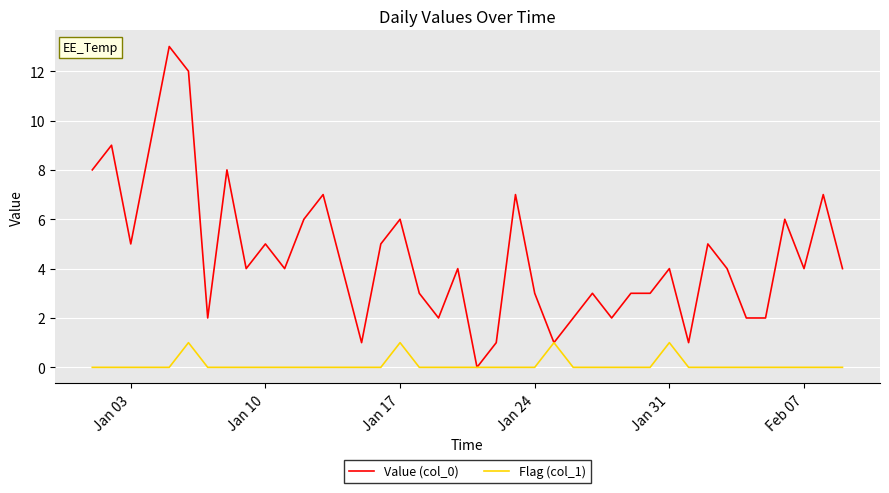

How many Flag (col_1) values are between 0 and 1?

40